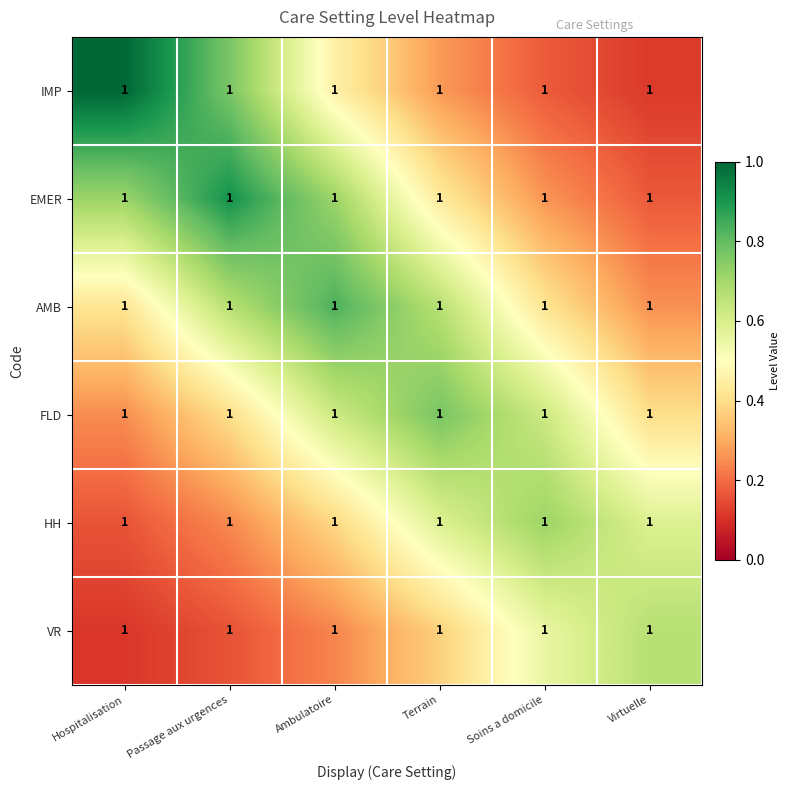

Reading left to right, what are all the values shown in this chart?

IMP: Hospitalisation=1.0	Passage aux urgences=1.0	Ambulatoire=1.0	Terrain=1.0	Soins a domicile=1.0	Virtuelle=1.0
EMER: Hospitalisation=1.0	Passage aux urgences=1.0	Ambulatoire=1.0	Terrain=1.0	Soins a domicile=1.0	Virtuelle=1.0
AMB: Hospitalisation=1.0	Passage aux urgences=1.0	Ambulatoire=1.0	Terrain=1.0	Soins a domicile=1.0	Virtuelle=1.0
FLD: Hospitalisation=1.0	Passage aux urgences=1.0	Ambulatoire=1.0	Terrain=1.0	Soins a domicile=1.0	Virtuelle=1.0
HH: Hospitalisation=1.0	Passage aux urgences=1.0	Ambulatoire=1.0	Terrain=1.0	Soins a domicile=1.0	Virtuelle=1.0
VR: Hospitalisation=1.0	Passage aux urgences=1.0	Ambulatoire=1.0	Terrain=1.0	Soins a domicile=1.0	Virtuelle=1.0